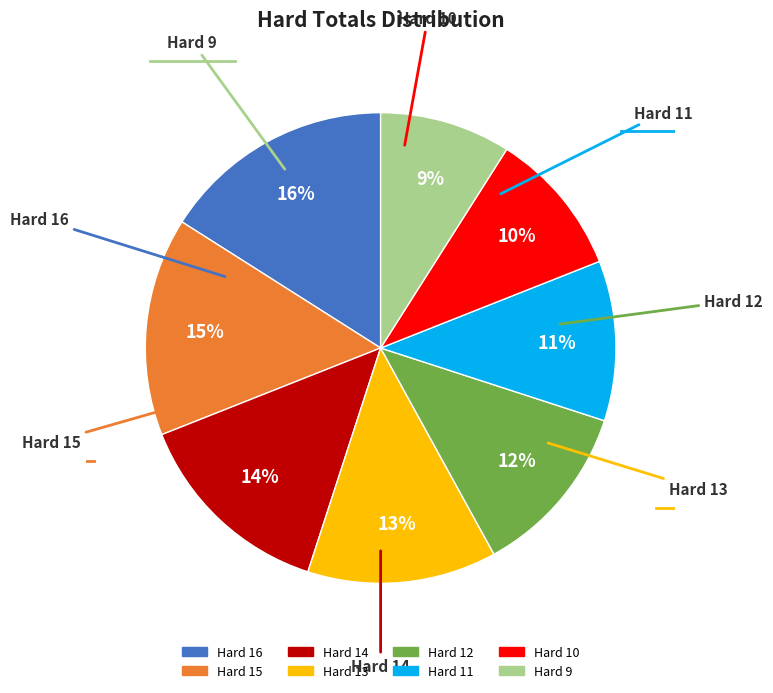

To the nearest percent, what is the average slice percentage?

12%